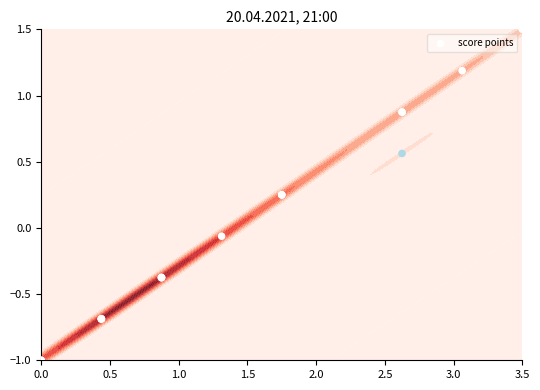

How many series are shown in this chart?

1